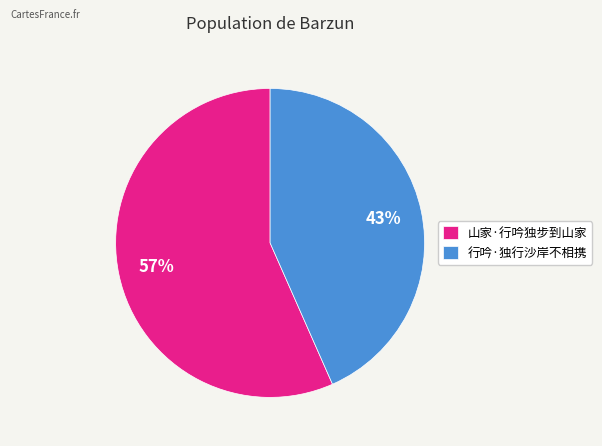

Is there any slice that represents more than half of the pie?

Yes